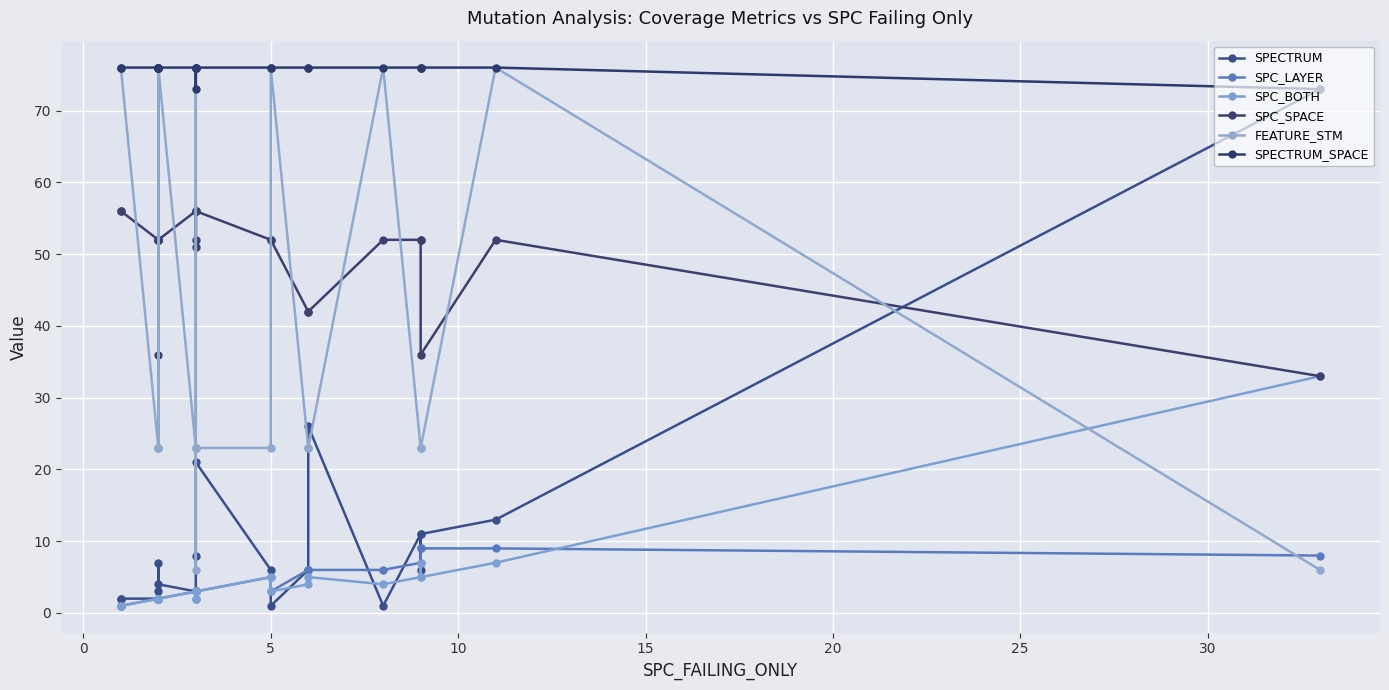

List the series in order of their peak value, lowest first.

SPC_LAYER, SPC_BOTH, SPC_SPACE, SPECTRUM, FEATURE_STM, SPECTRUM_SPACE